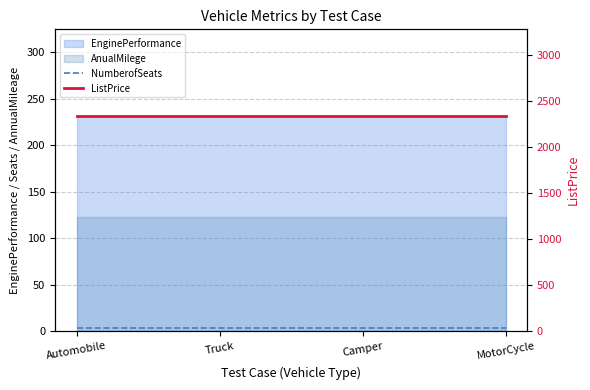

Does the chart have visible grid lines?

Yes